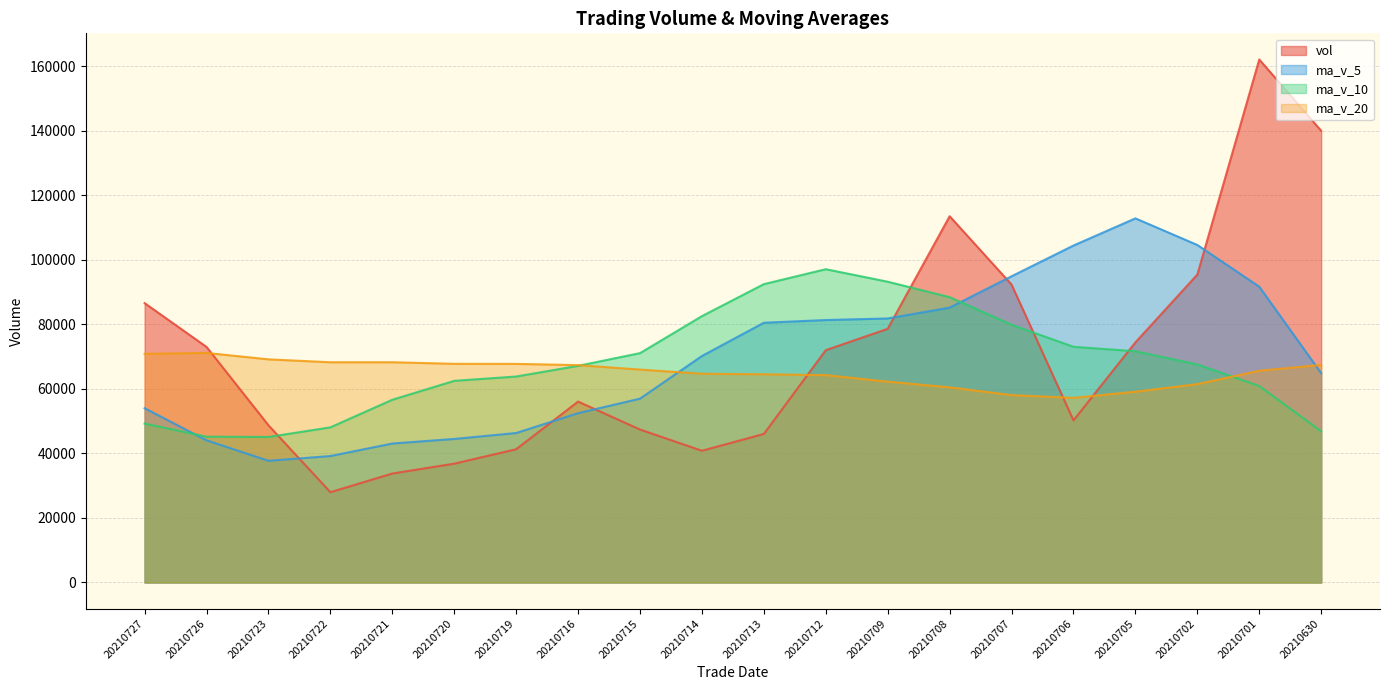

What value does the ma_v_5 series have at 20210708?

85226.8